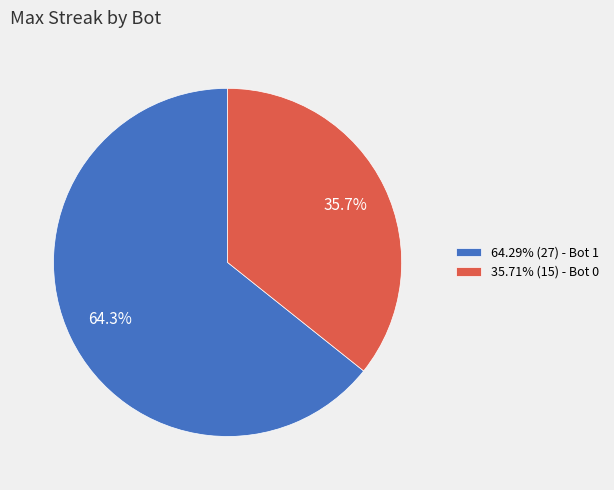

Combined, what portion of the pie is 35.71% (15) - Bot 0 and 64.29% (27) - Bot 1?

100.0%